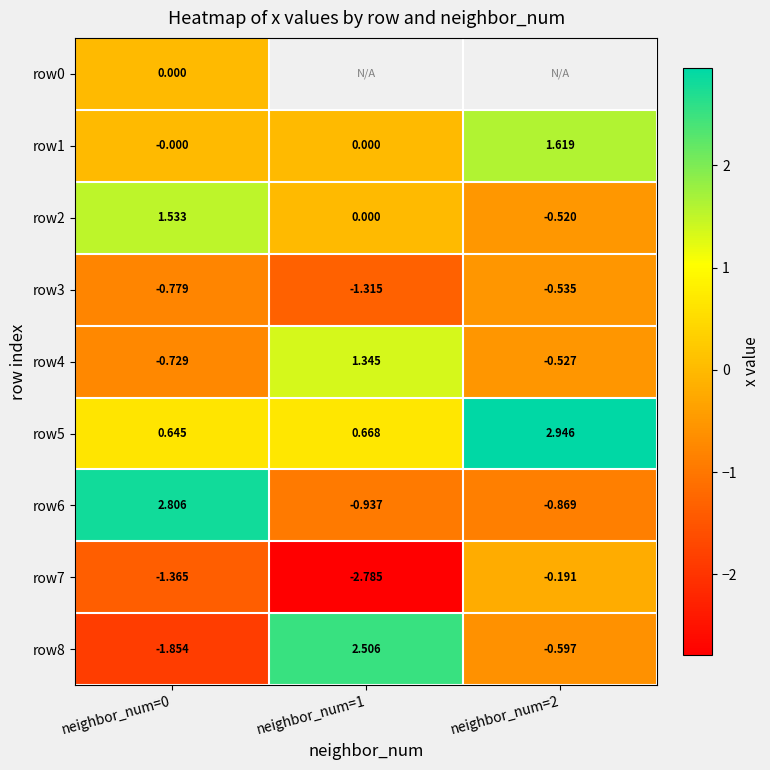

Is the value of row2 at neighbor_num=2 greater than the value of row7 at neighbor_num=0?

Yes